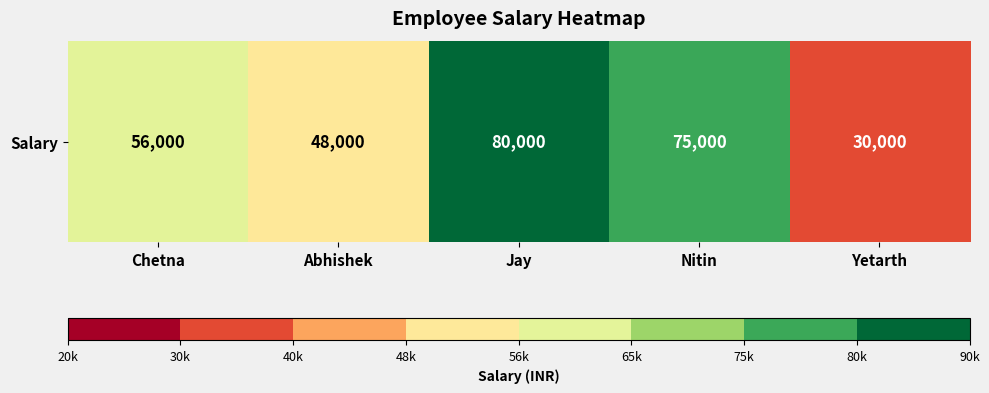

Approximately how many times larger is the value at Jay compared to Nitin?

1.1